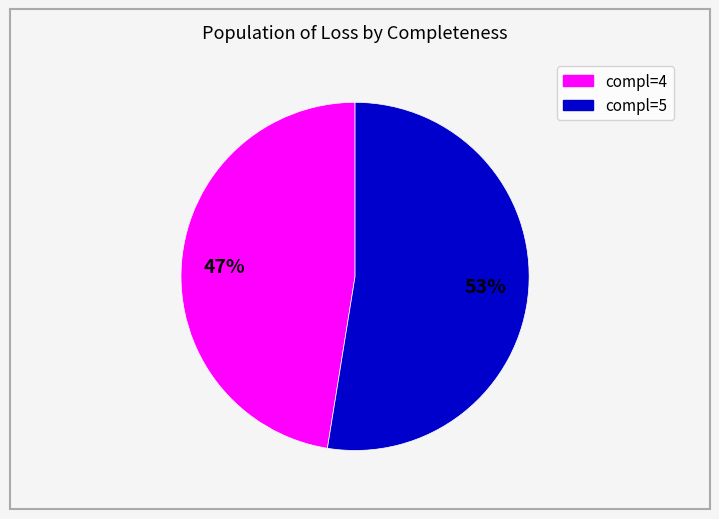

To the nearest percent, what is the average slice percentage?

50%